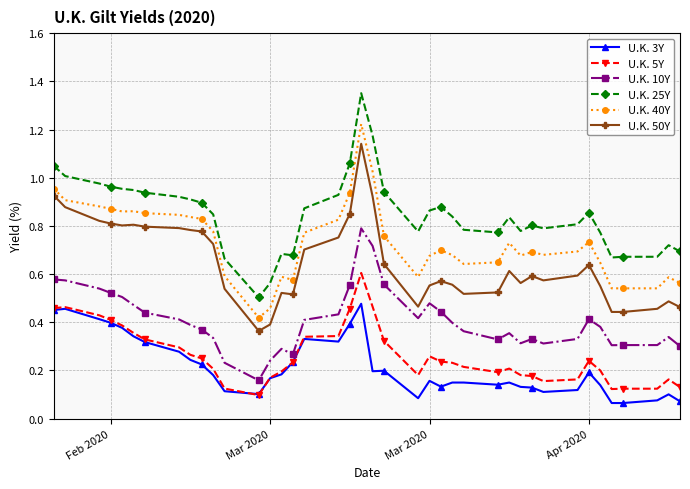

Rank the series by their maximum value, from highest to lowest.

U.K. 25Y, U.K. 40Y, U.K. 50Y, U.K. 10Y, U.K. 5Y, U.K. 3Y